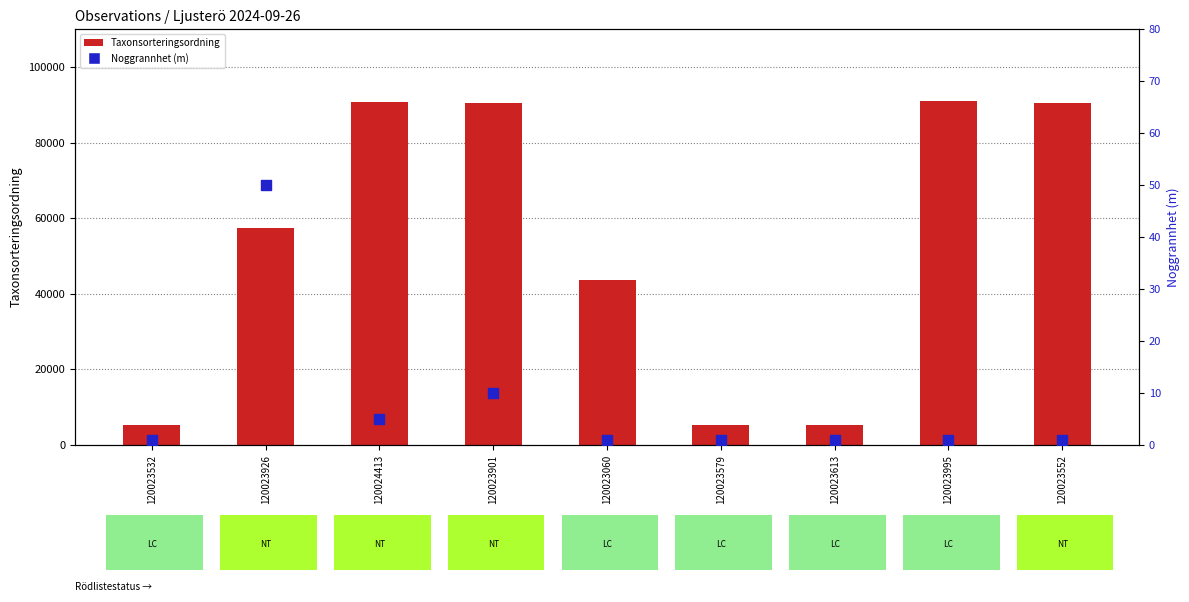

Which series contains the highest Y value?

Taxonsorteringsordning